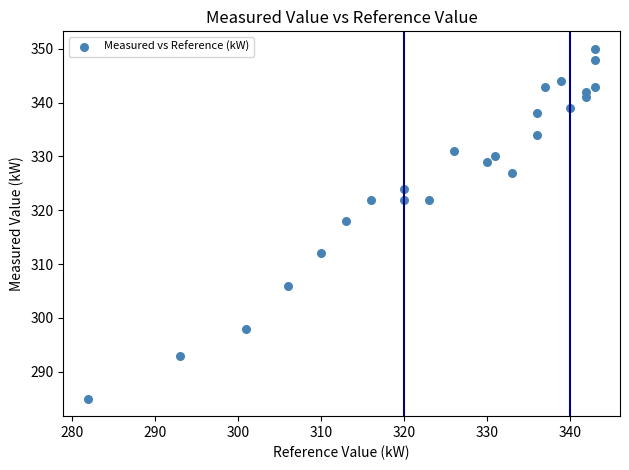

What is the range of Y values (max minus min)?

65